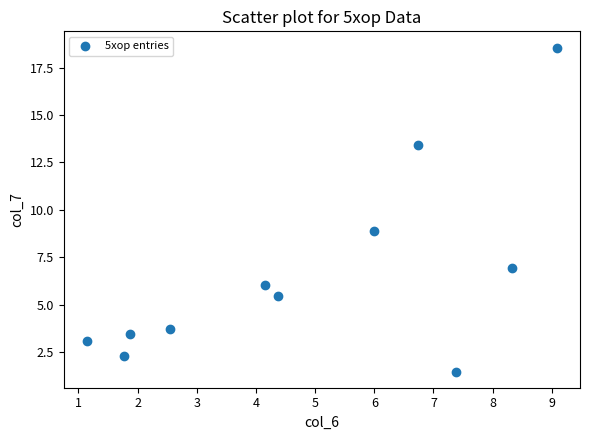

What is the average Y value?

6.7